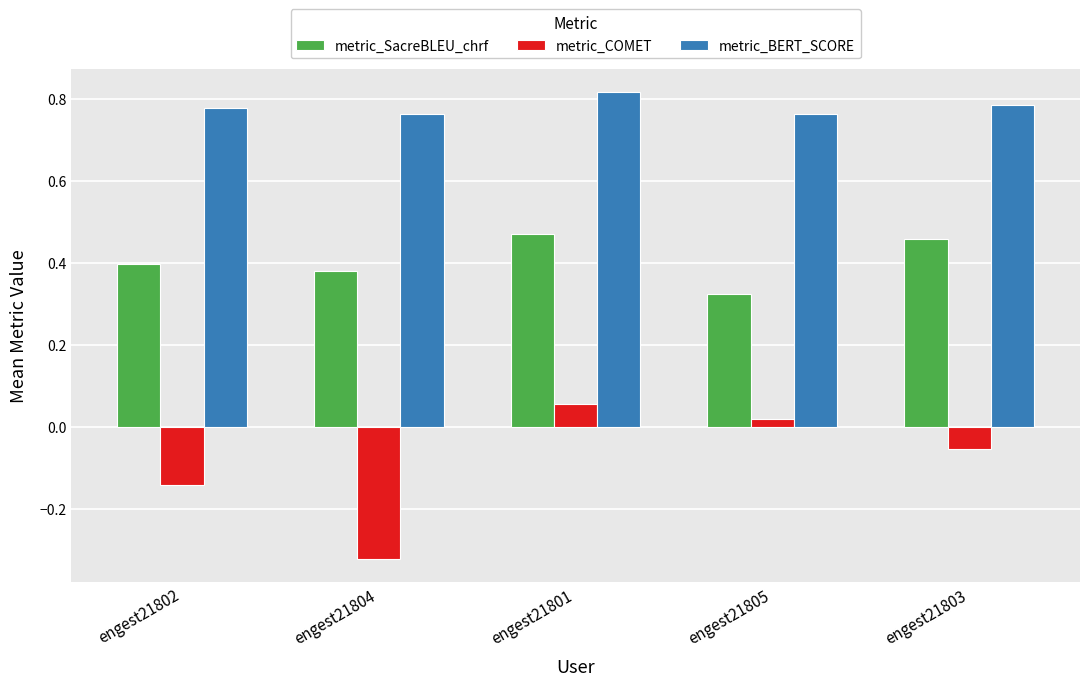

How many metric_BERT_SCORE values are between 0 and 1?

5